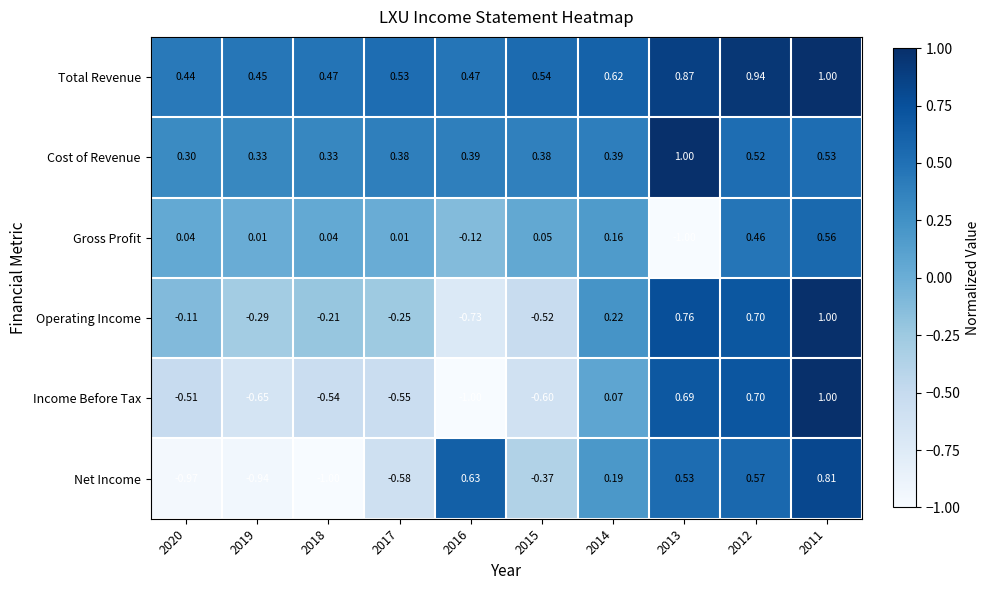

Is the value of Net Income at 2016 greater than the value of Operating Income at 2012?

No